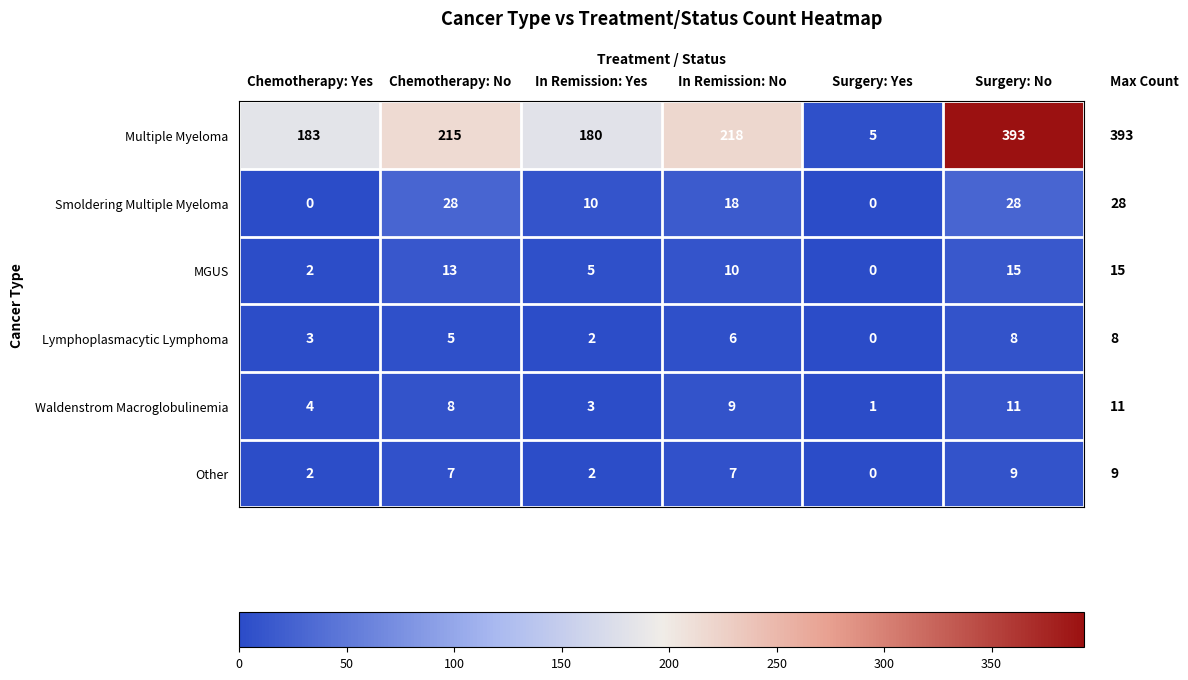

Which label corresponds to the largest value in the chart?

Surgery: No